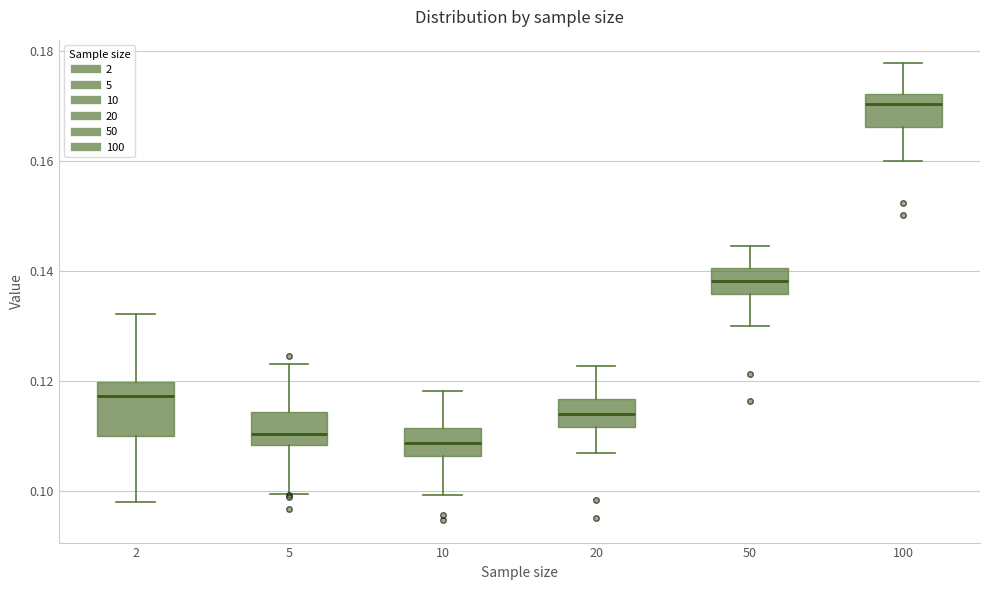

Where is the upper edge of the box at x = 10 on the y-axis? The values are not printed on the chart, so give them approximately, as read against the axis.

0.112